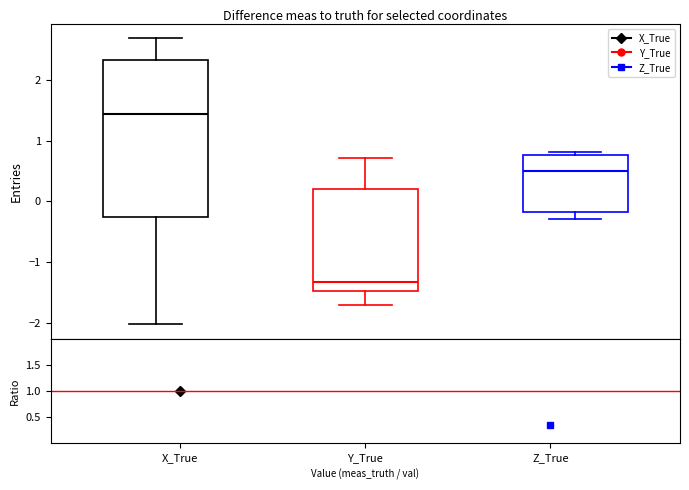

Where does the upper whisker of the box for X_True end on the y-axis? The values are not printed on the chart, so give them approximately, as read against the axis.

2.7